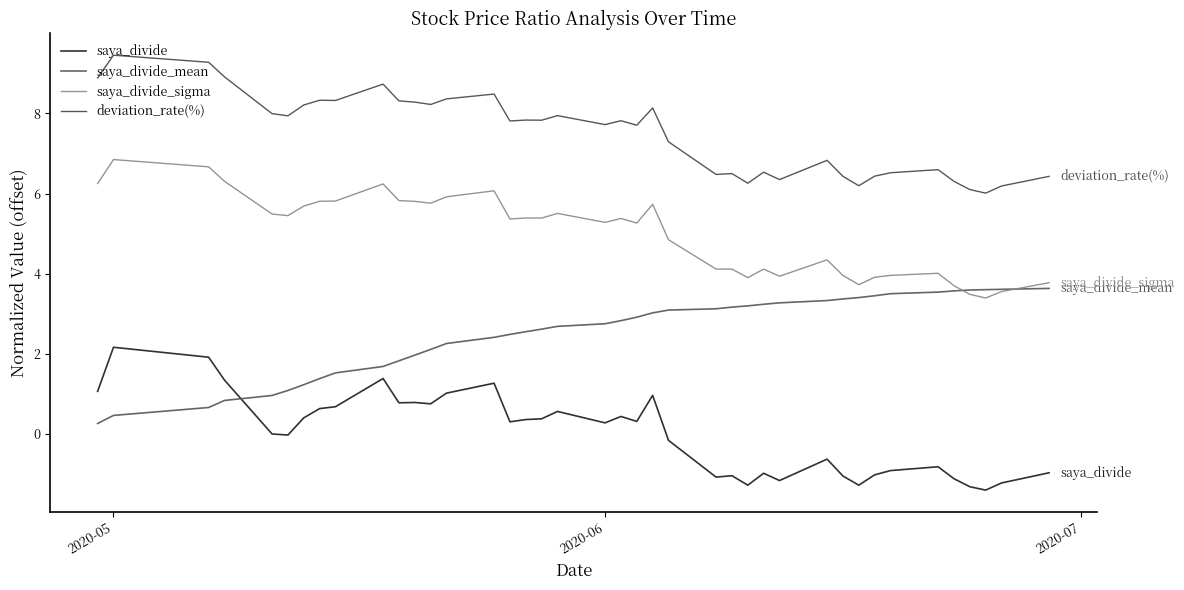

True or false: saya_divide has more than 1 points higher than both neighbors.

True